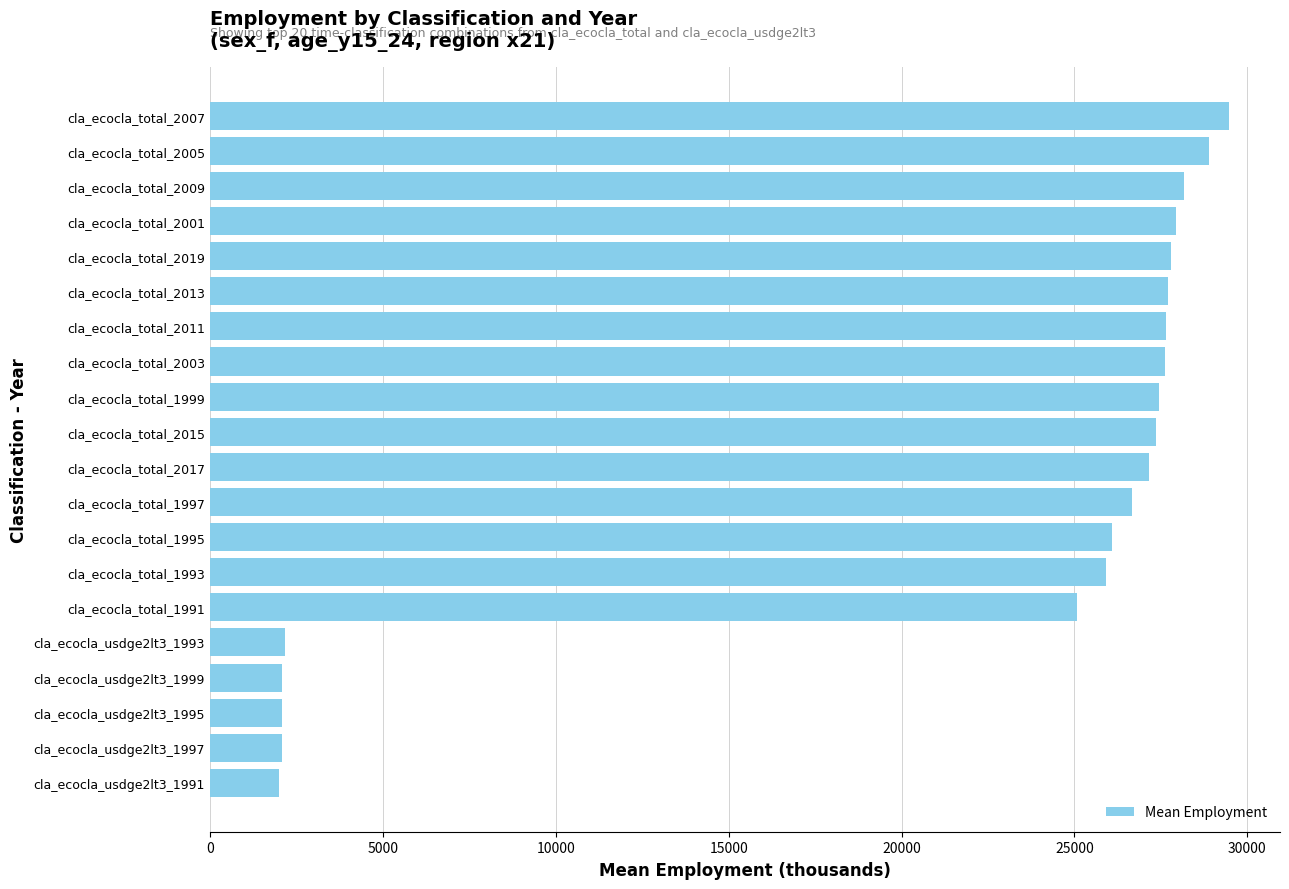

At which label is the value closest to 15740?

cla_ecocla_total_1991